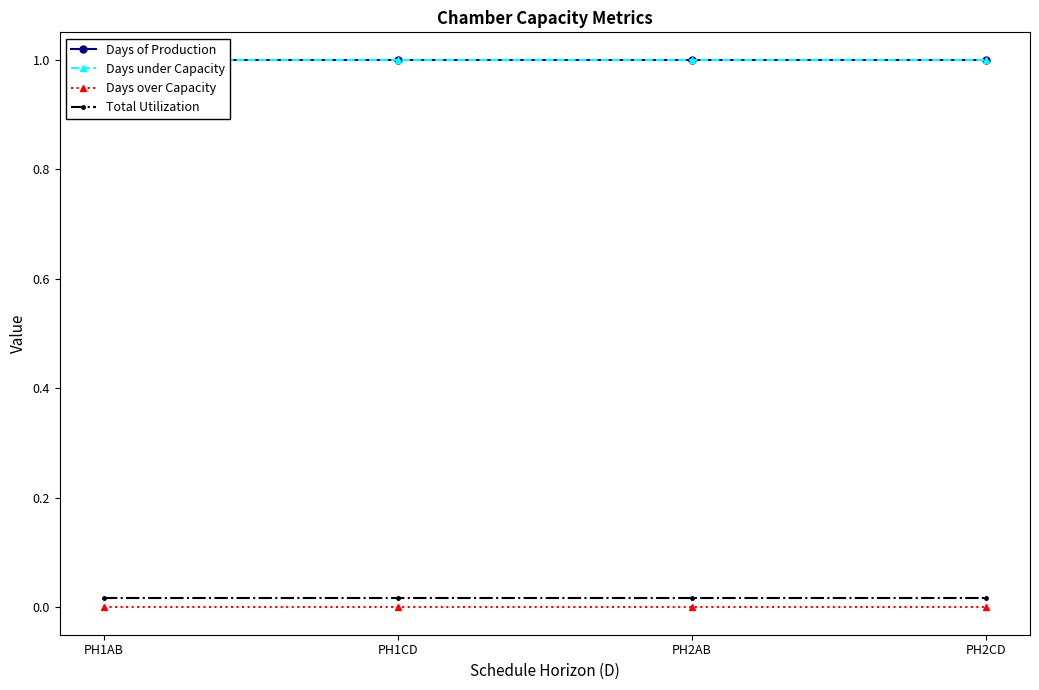

Reading left to right, transcribe all the data shown in this chart.

Days of Production: PH1AB=1.0	PH1CD=1.0	PH2AB=1.0	PH2CD=1.0
Days under Capacity: PH1AB=1.0	PH1CD=1.0	PH2AB=1.0	PH2CD=1.0
Days over Capacity: PH1AB=0.0	PH1CD=0.0	PH2AB=0.0	PH2CD=0.0
Total Utilization: PH1AB=0.0	PH1CD=0.0	PH2AB=0.0	PH2CD=0.0